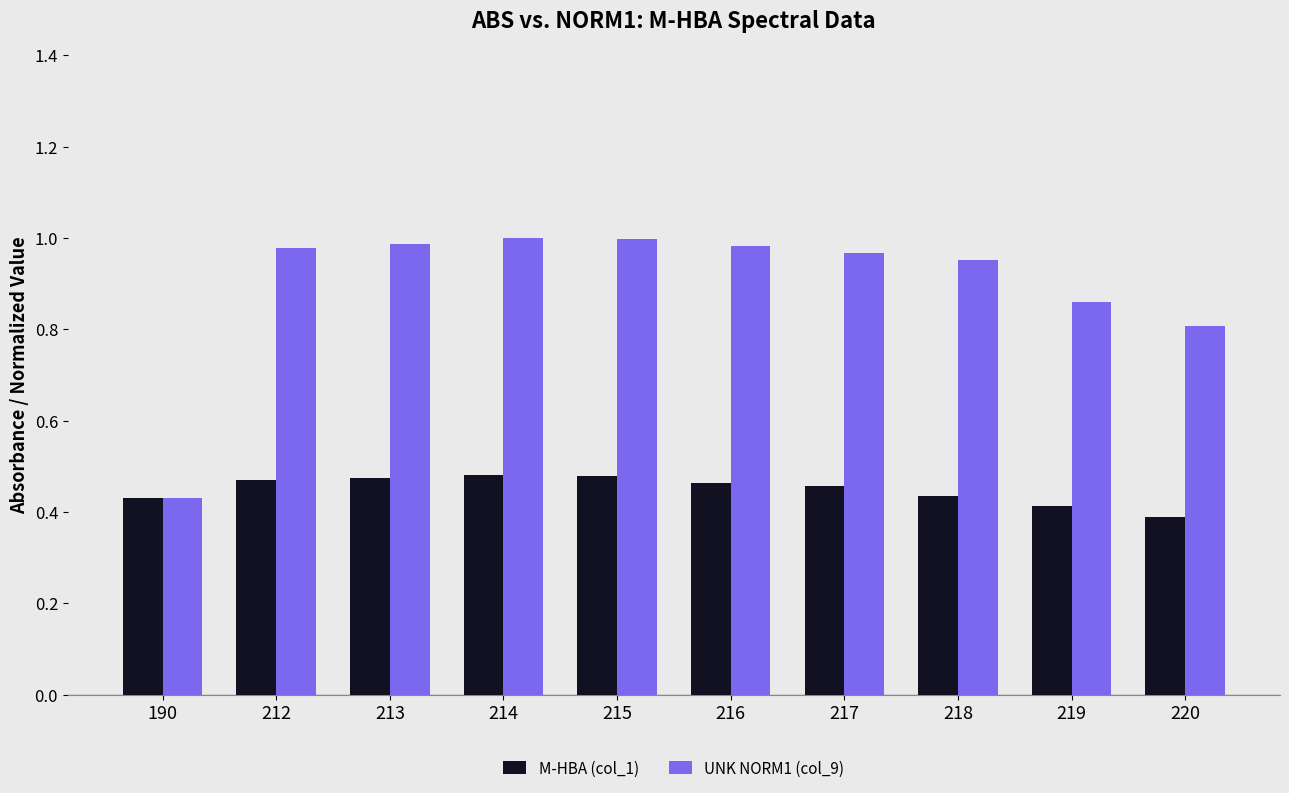

What is the difference between the maximum and minimum values in the UNK NORM1 (col_9) series?

0.6